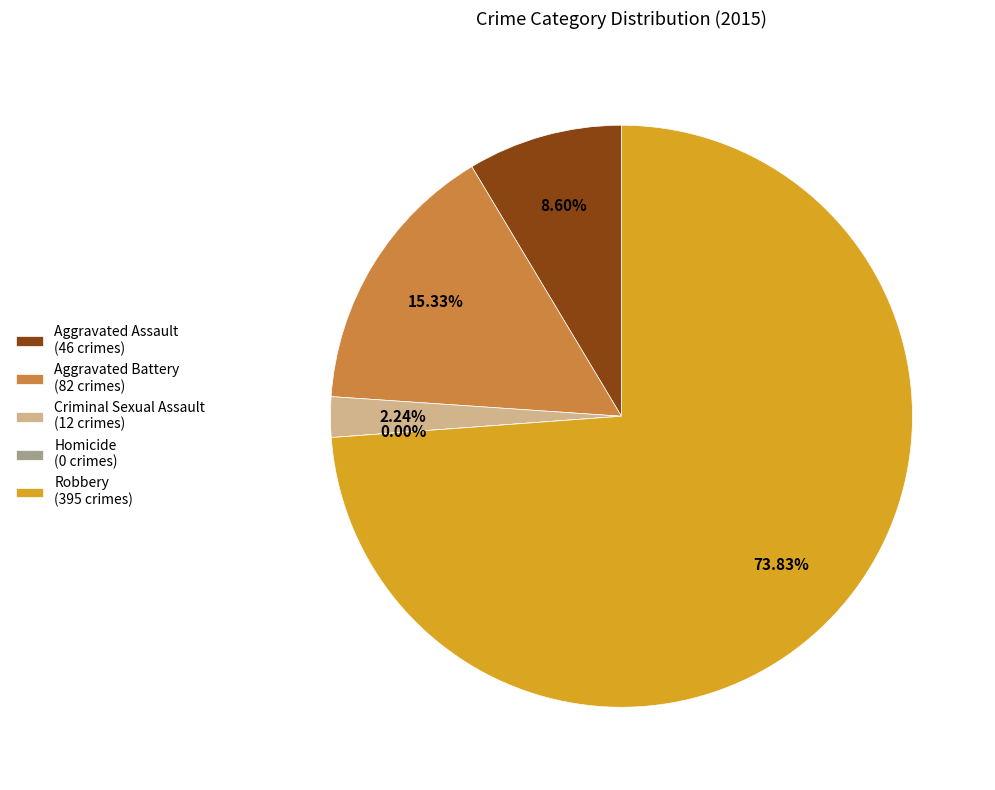

True or false: Aggravated Battery accounts for 15% of the total.

True